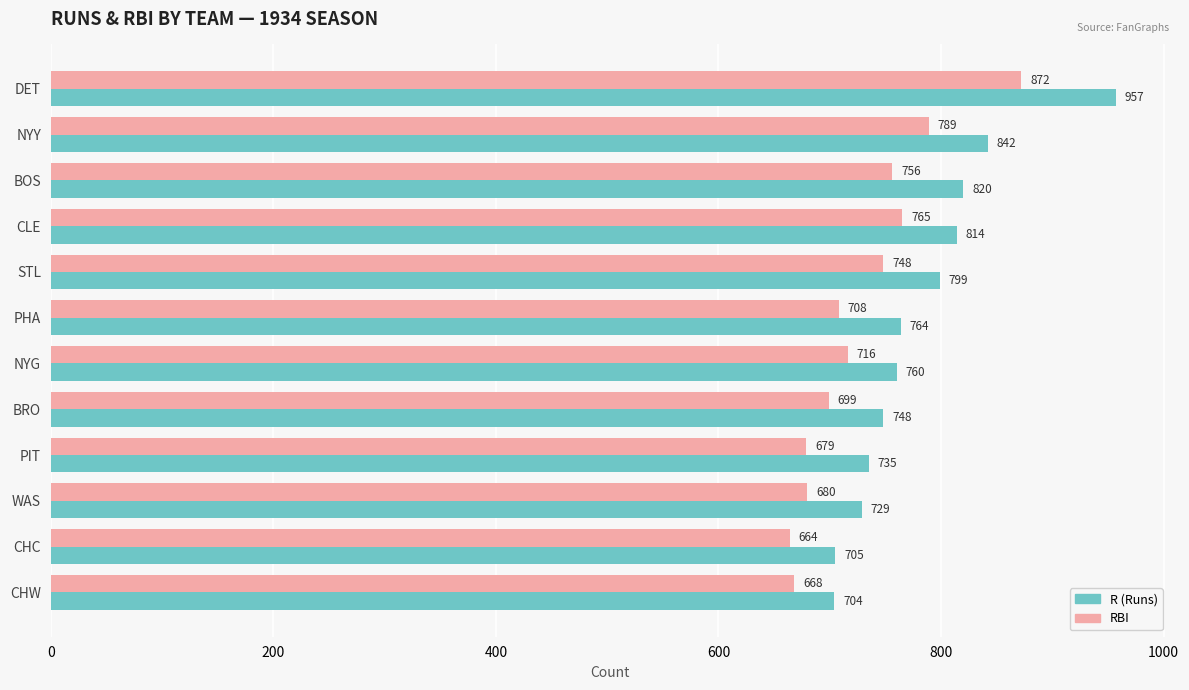

The value of RBI at NYY is 789. True or false?

True